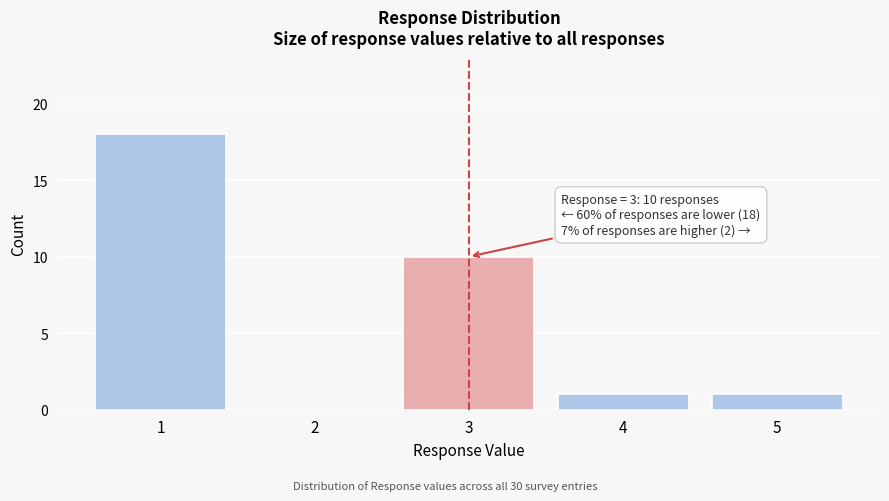

Reading left to right, what are all the values shown in this chart?

1=18	2=0	3=10	4=1	5=1